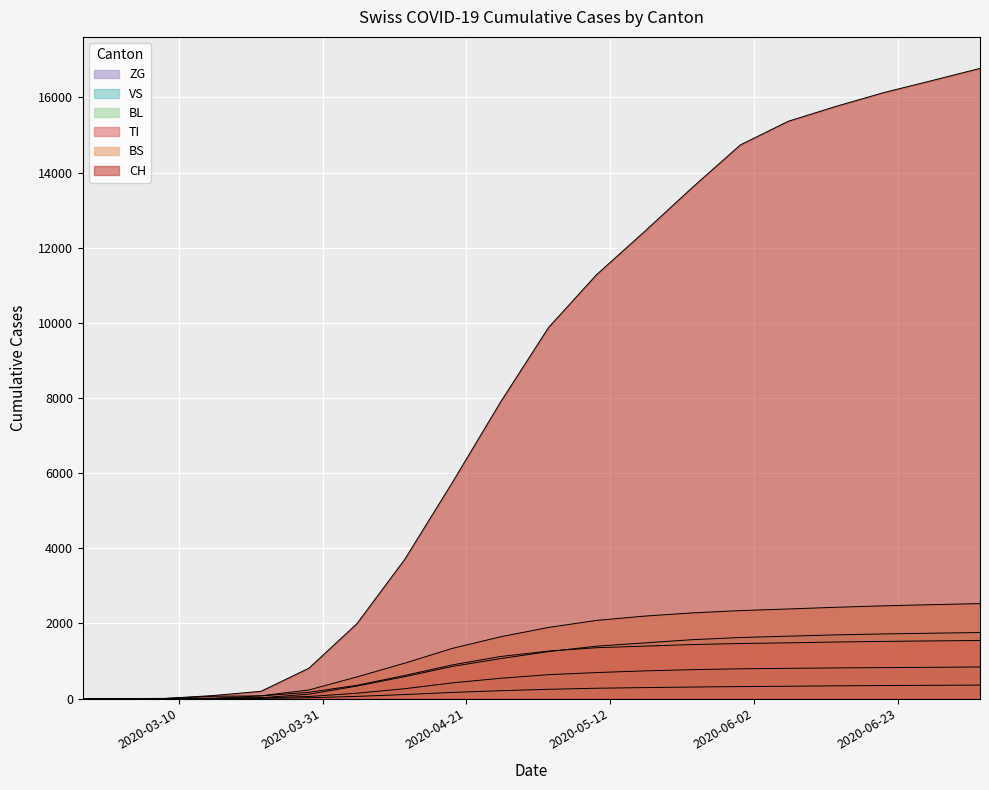

What is the label of the 5th point from the left?

2020-03-22